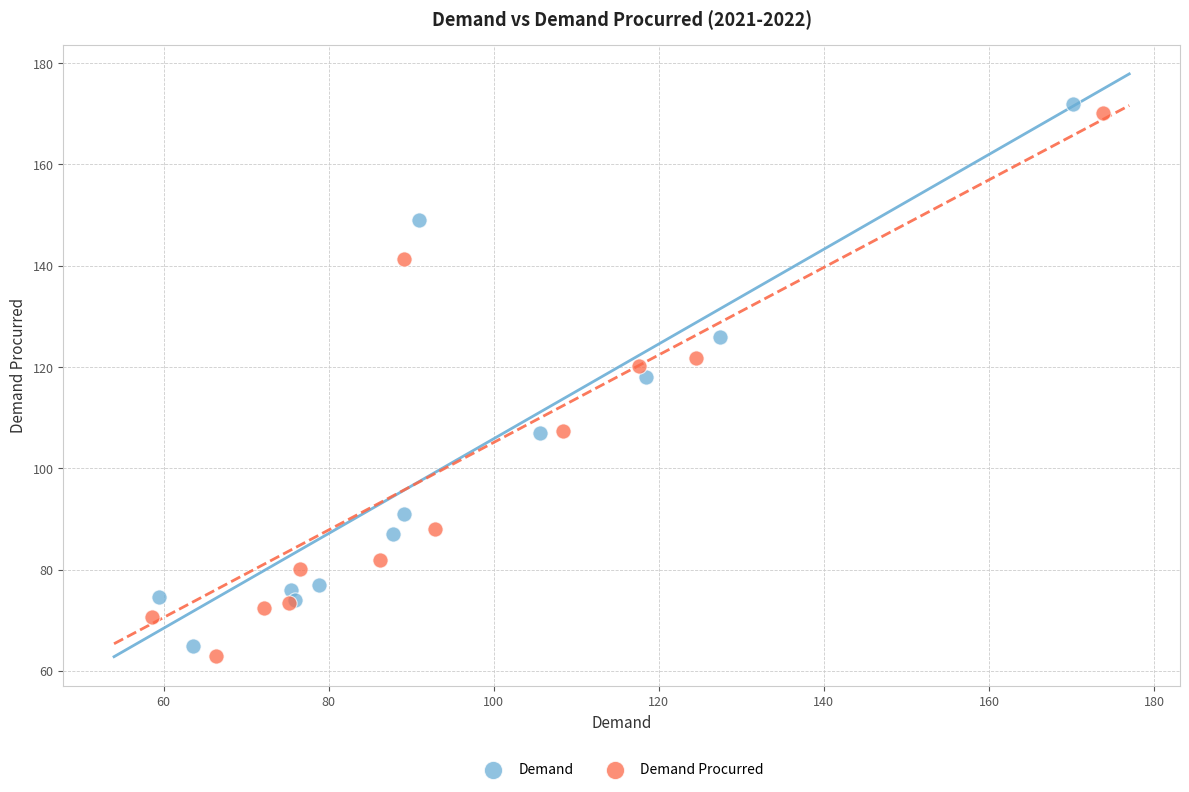

Which series has the largest Y range (max minus min)?

Demand Procurred